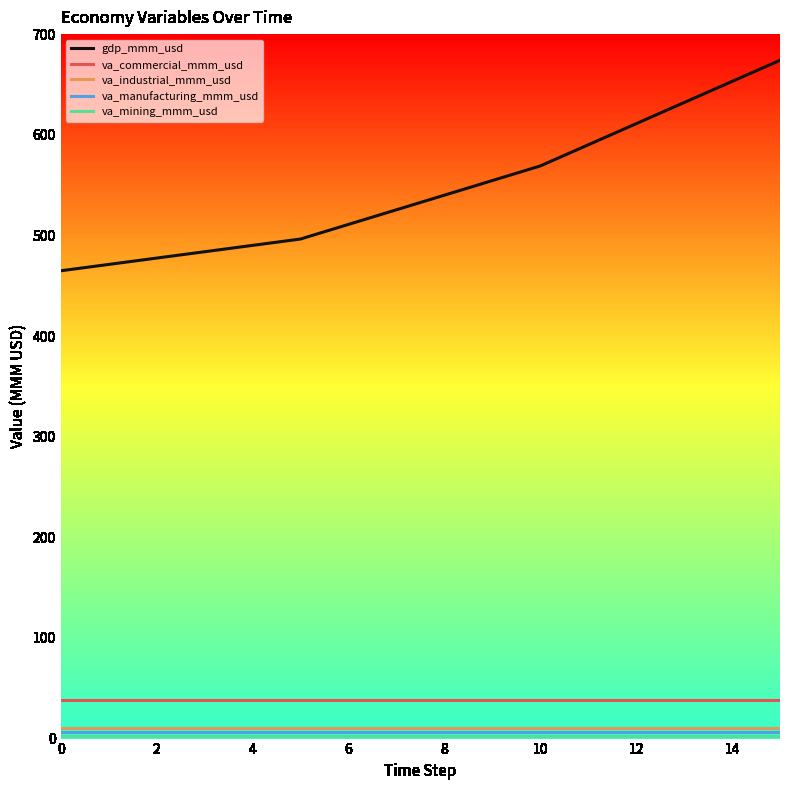

True or false: gdp_mmm_usd and va_industrial_mmm_usd cross at least once.

False